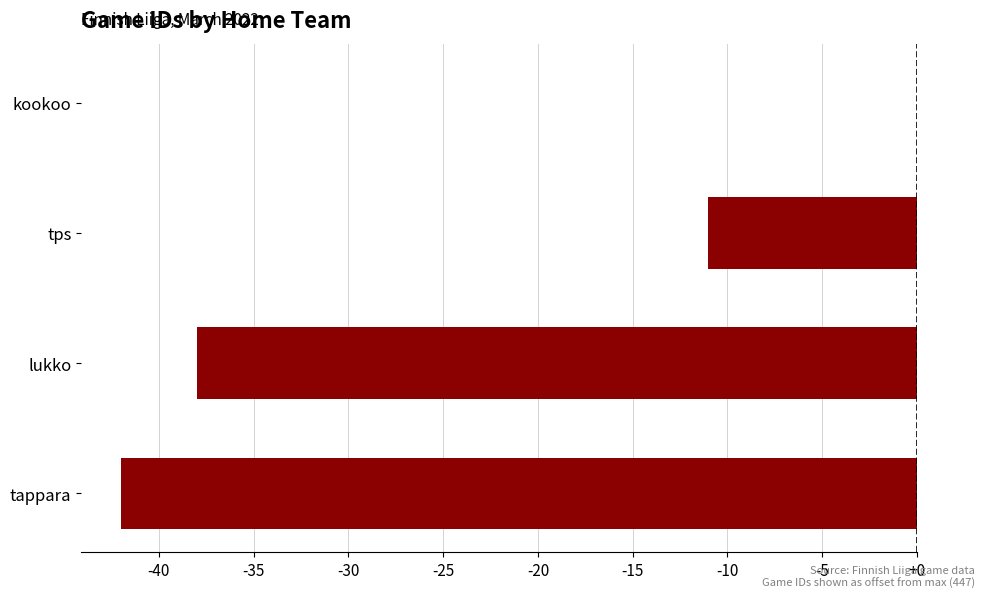

True or false: the data shows -42 at tappara.

True